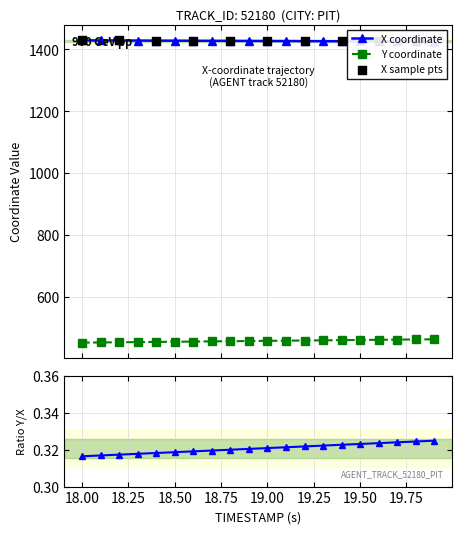

Which series has the widest spread of Y values?

Y